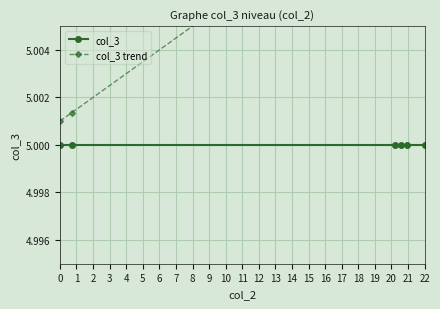

Which has a higher value, 3 or 0?

3